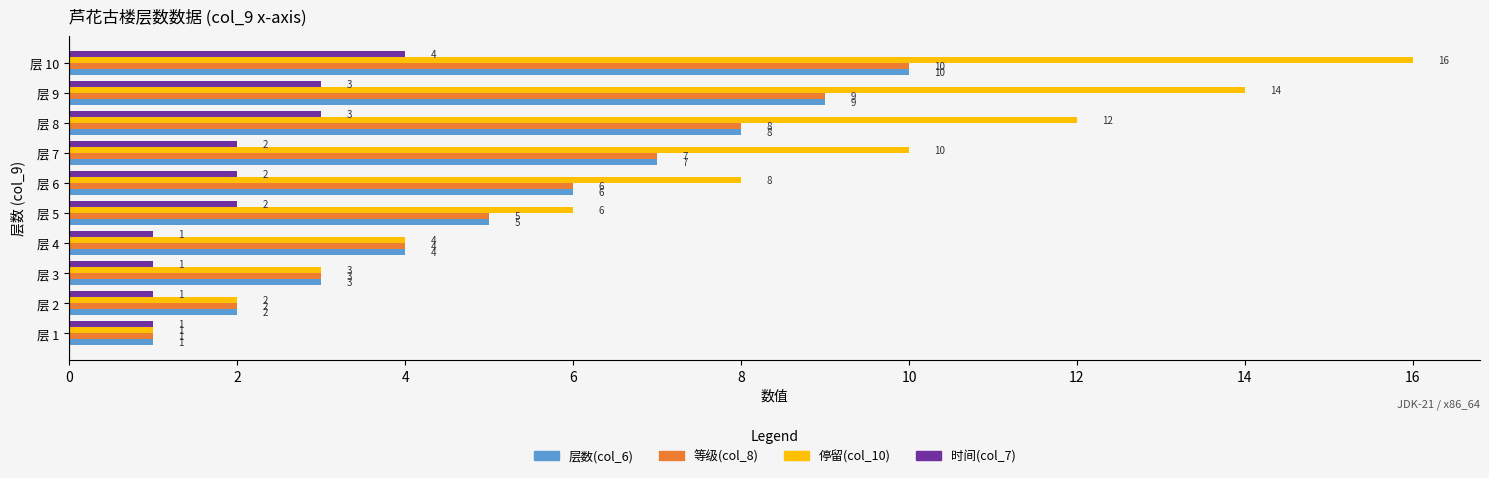

The value of 等级(col_8) at 层 3 is 4. True or false?

False